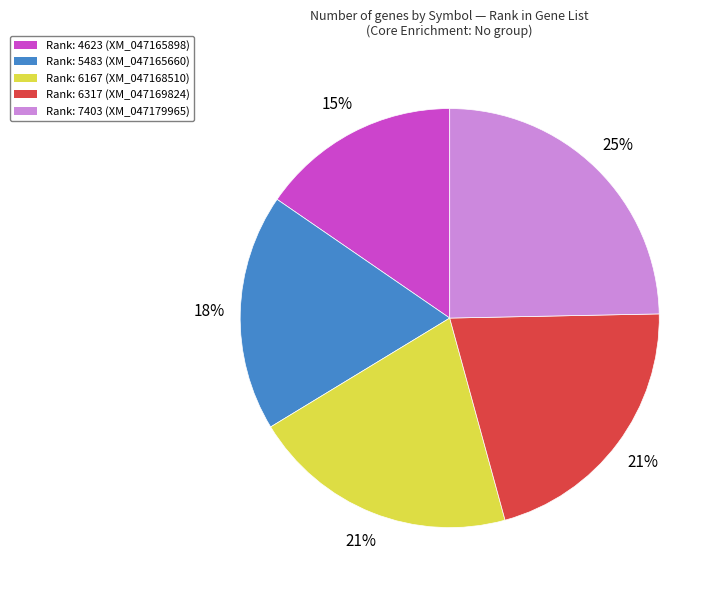

To the nearest percent, what is the average slice percentage?

20%